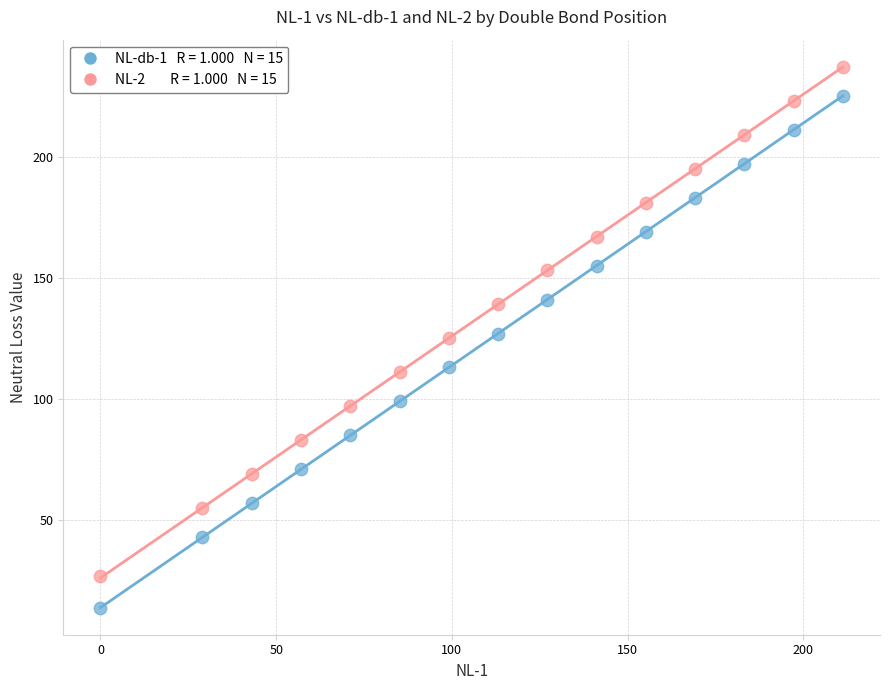

Across all data points, what is the range of X values (max minus min)?

211.2